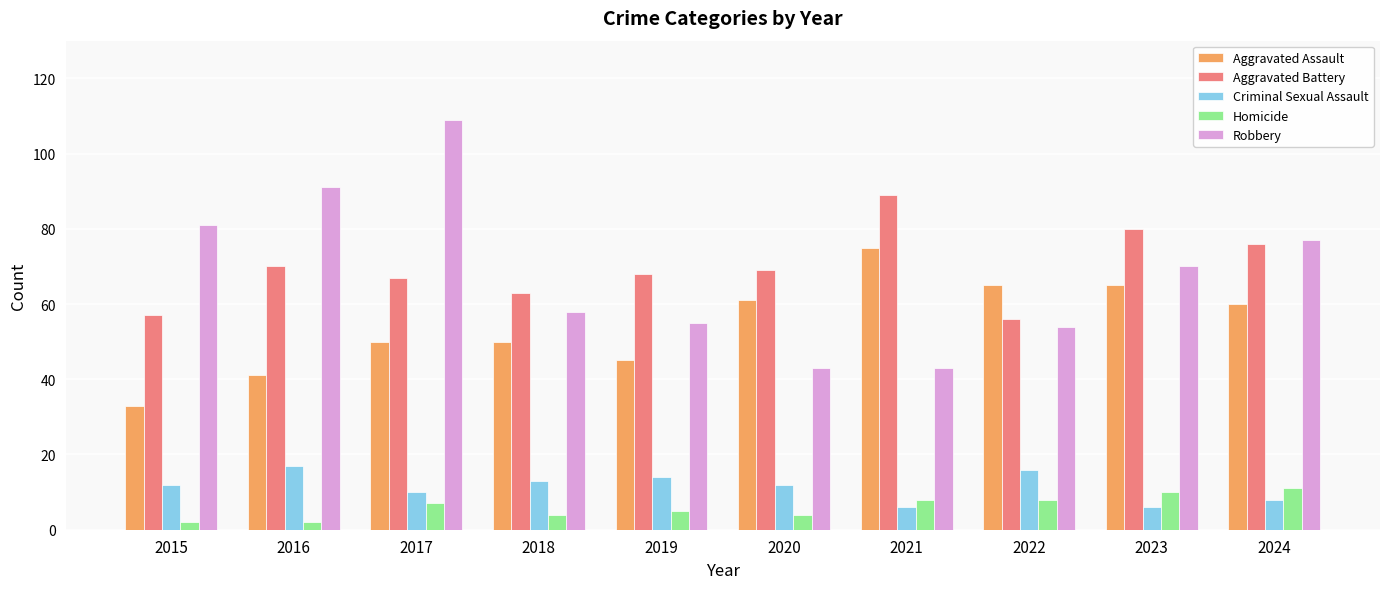

At 2021, list the series in order from smallest to largest.

Criminal Sexual Assault, Homicide, Robbery, Aggravated Assault, Aggravated Battery